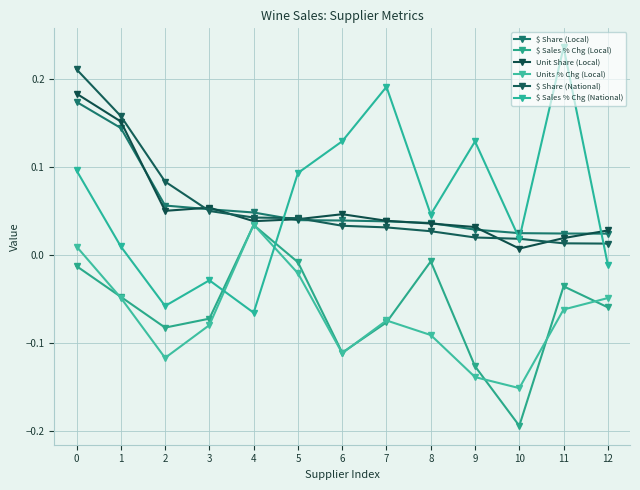

How many lines are shown in the chart?

6